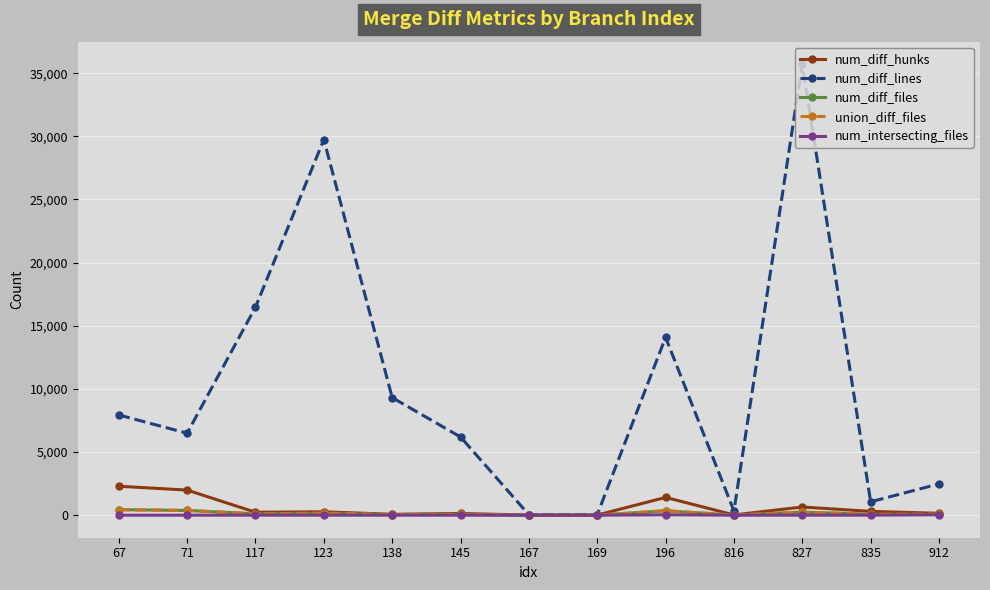

Which label corresponds to the largest value in the chart?

827